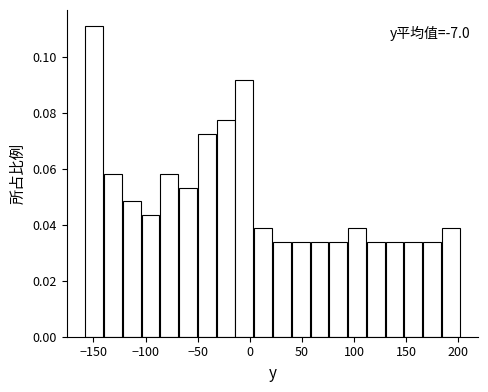

Around what value on the x-axis is the tallest bar? Give the approximate position of its centre, as read against the axis.

-150